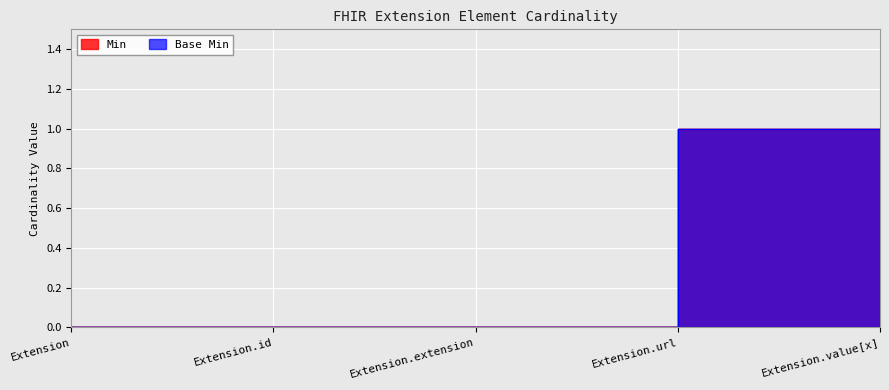

True or false: Base Min and Min intersect in this chart.

False